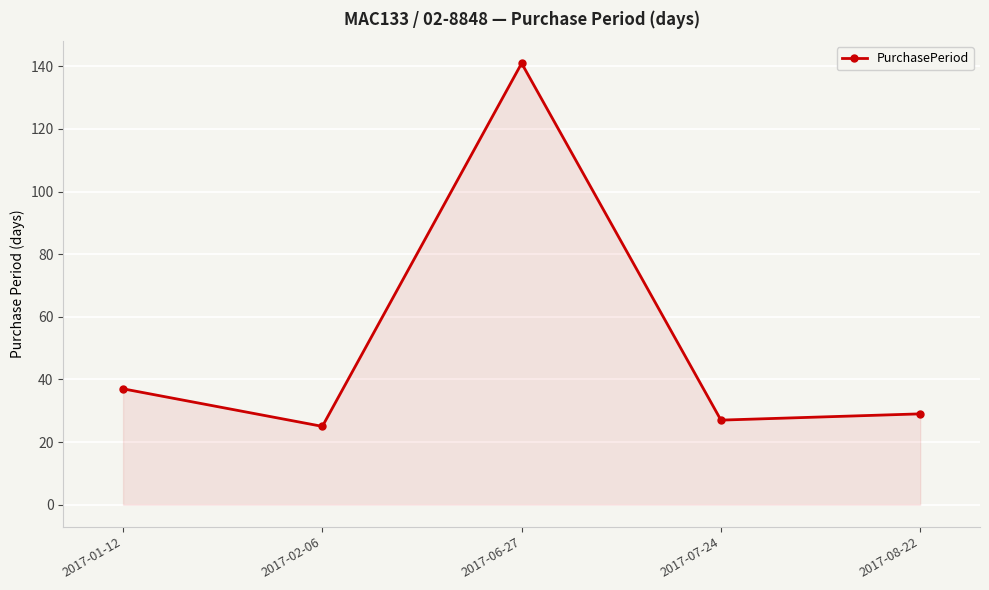

What position from the right is 2017-06-27?

3